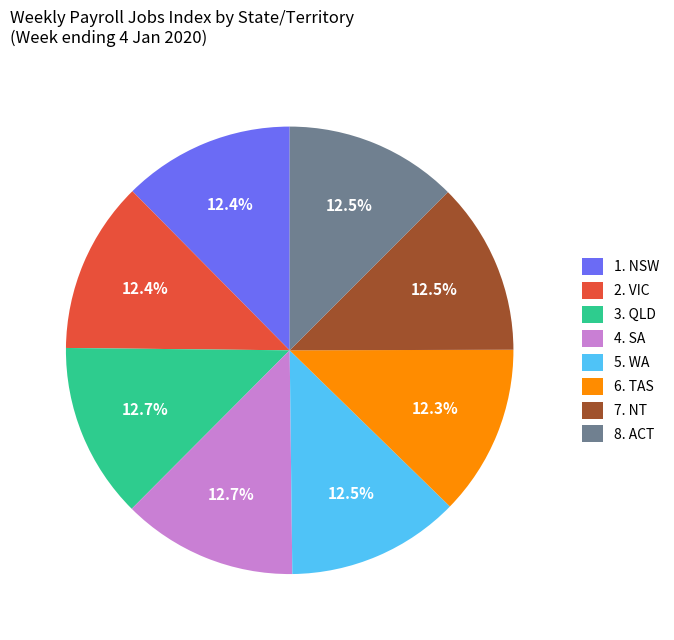

Does any single category account for the majority?

No